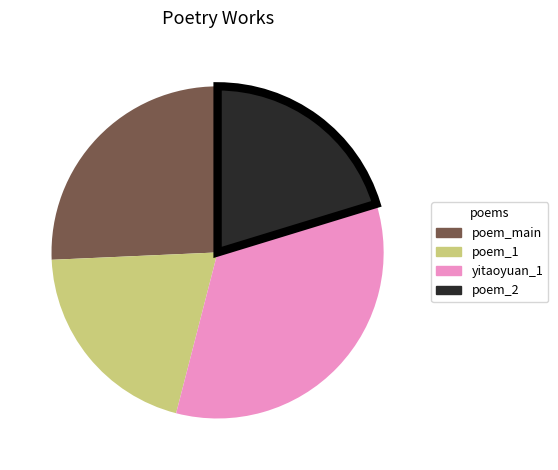

Which slice is the largest?

yitaoyuan_1